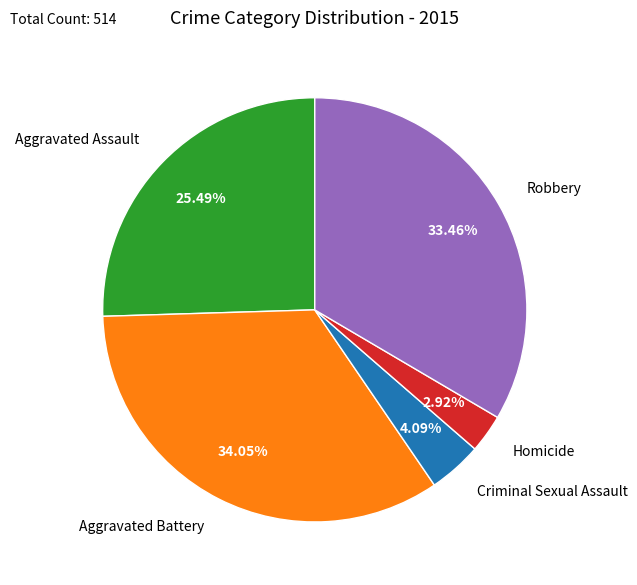

To the nearest percent, what is the average slice percentage?

20%